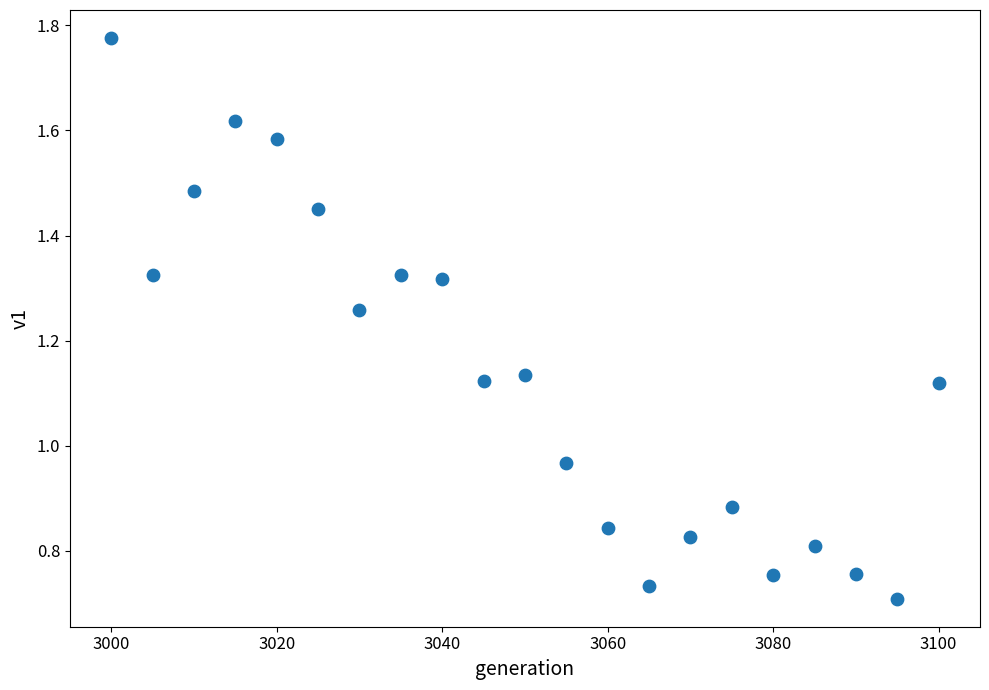

What is the range of X values (max minus min)?

100.0